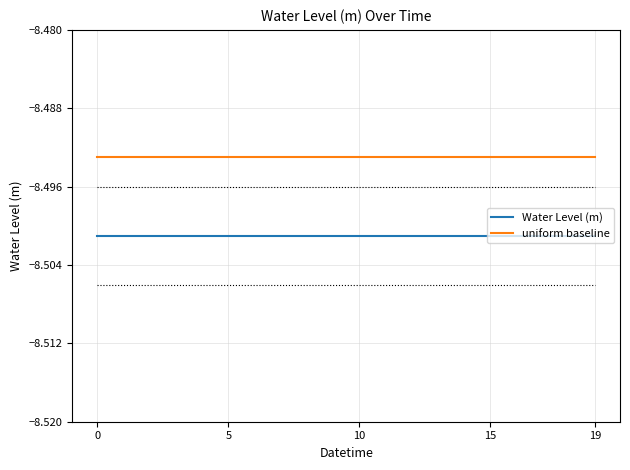

True or false: Water Level (m) and uniform baseline intersect in this chart.

False